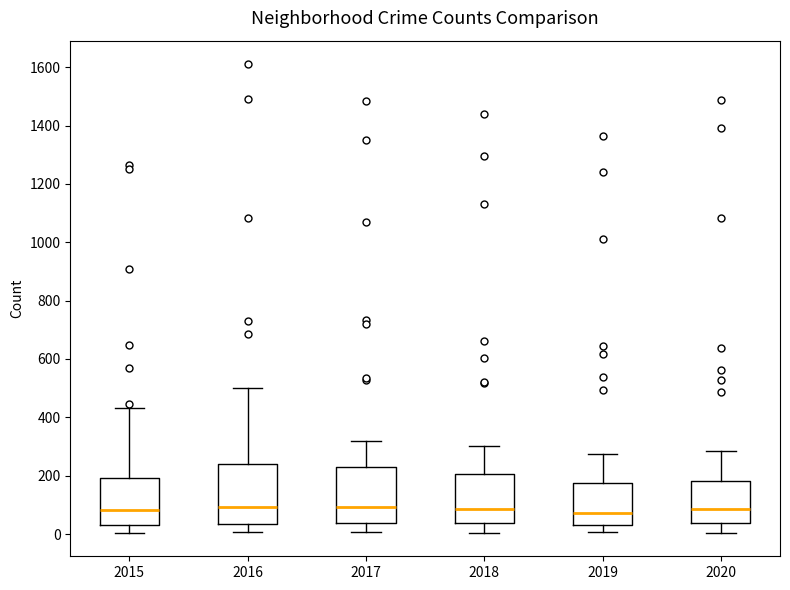

Where does the upper whisker of the box at x = 2017 end on the y-axis? The values are not printed on the chart, so give them approximately, as read against the axis.

320